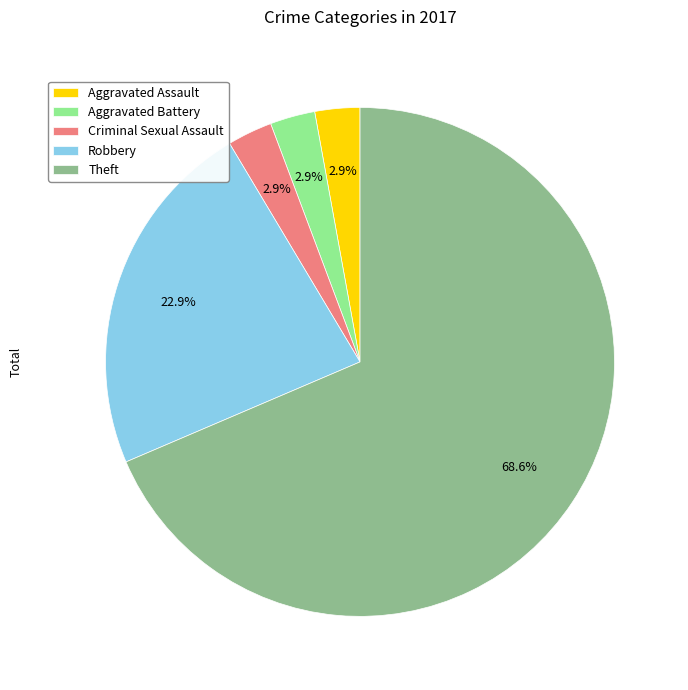

Count the number of slices in the pie.

5